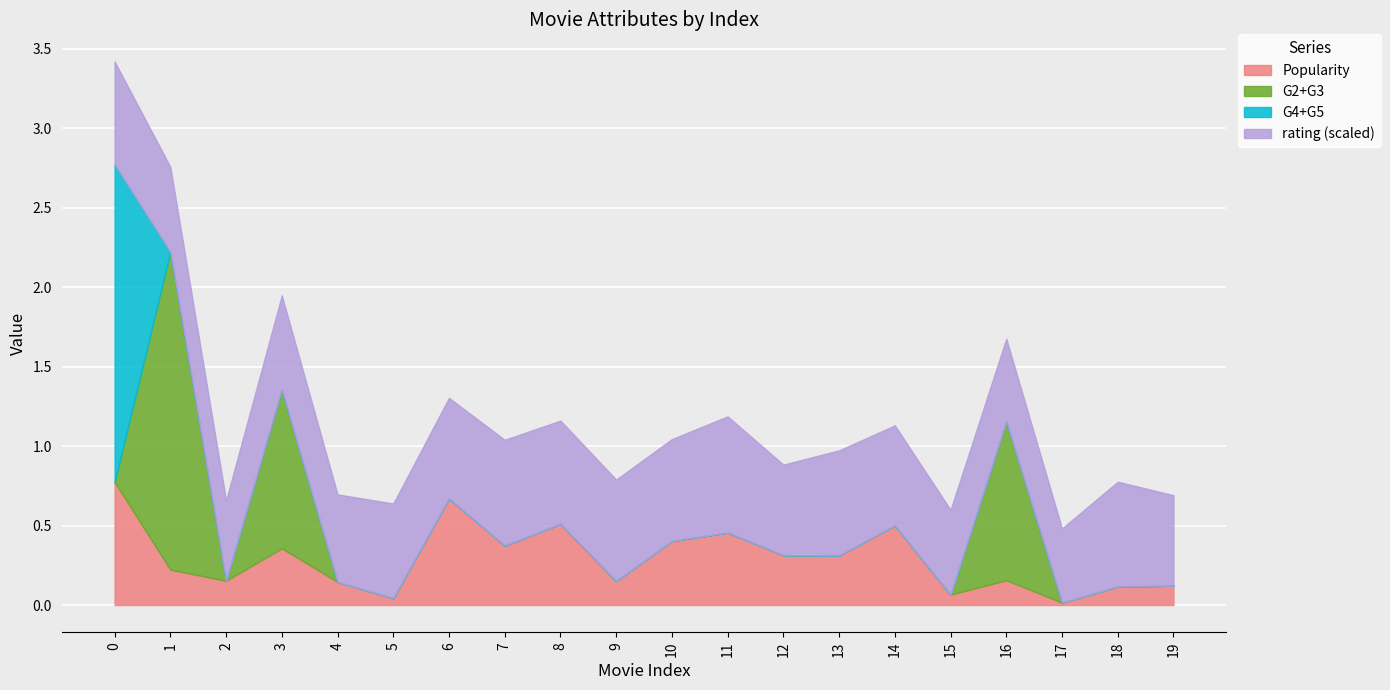

The Popularity series shows 0.1 at 18. True or false?

True